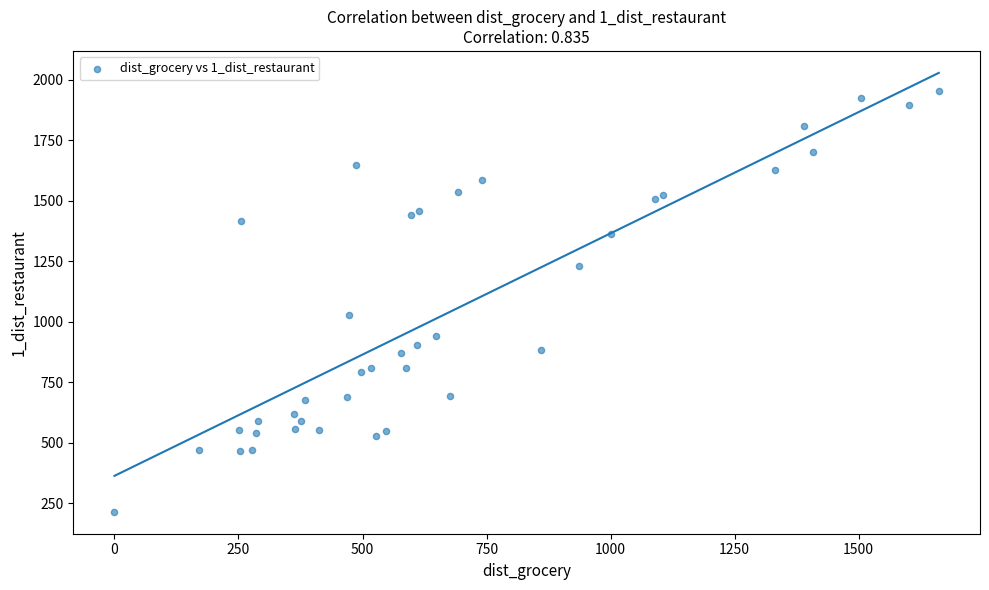

What Y value in the scatter plot is closest to 1085?

1028.3